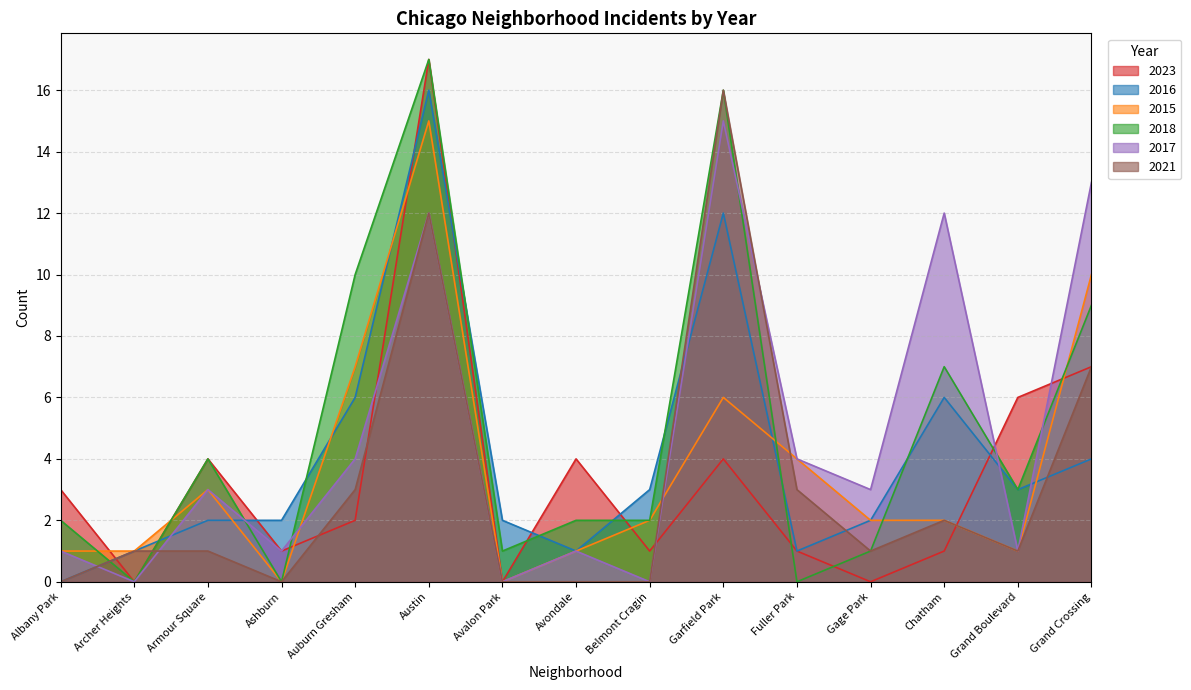

Rank the series at Auburn Gresham from lowest to highest value.

2023, 2021, 2017, 2016, 2015, 2018